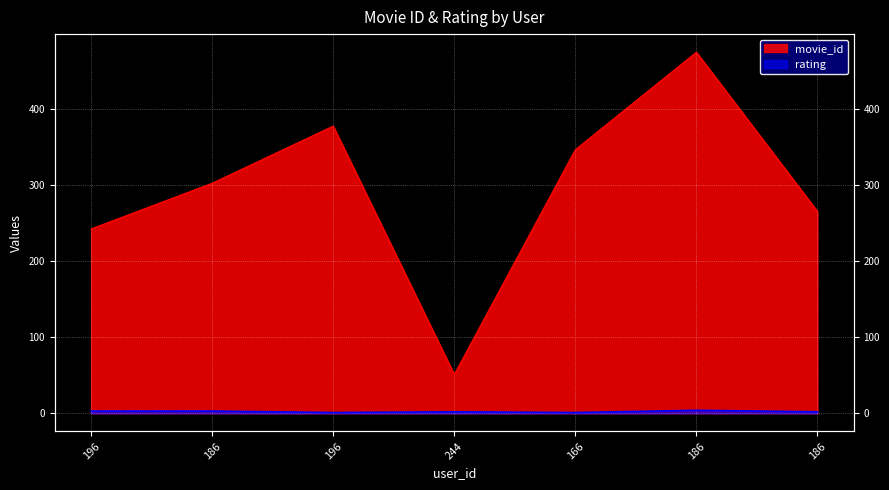

Is the value of movie_id at 186 greater than the value of rating at 244?

Yes